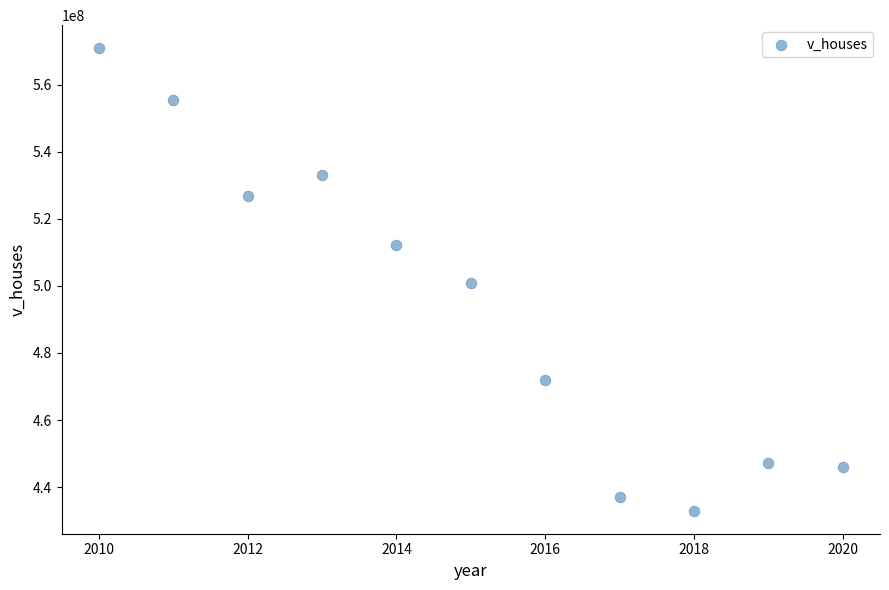

What is the range of X values (max minus min)?

10